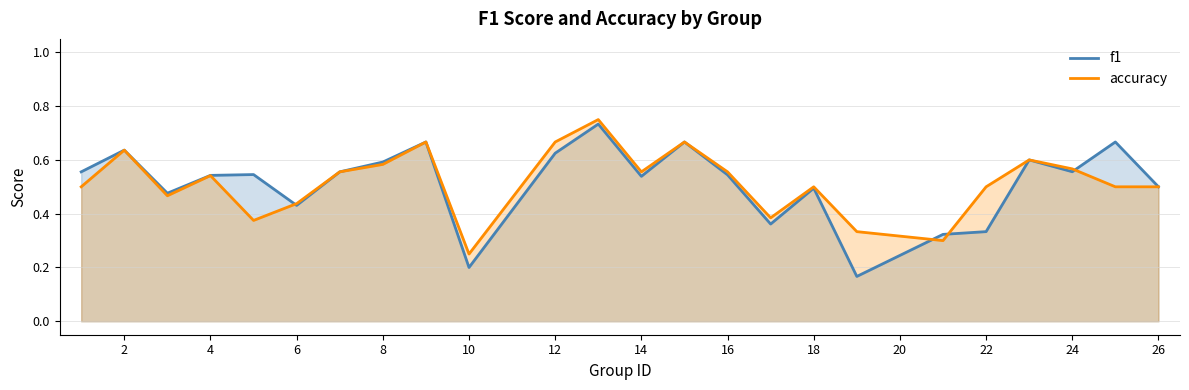

What is the sum of all accuracy values?

12.4